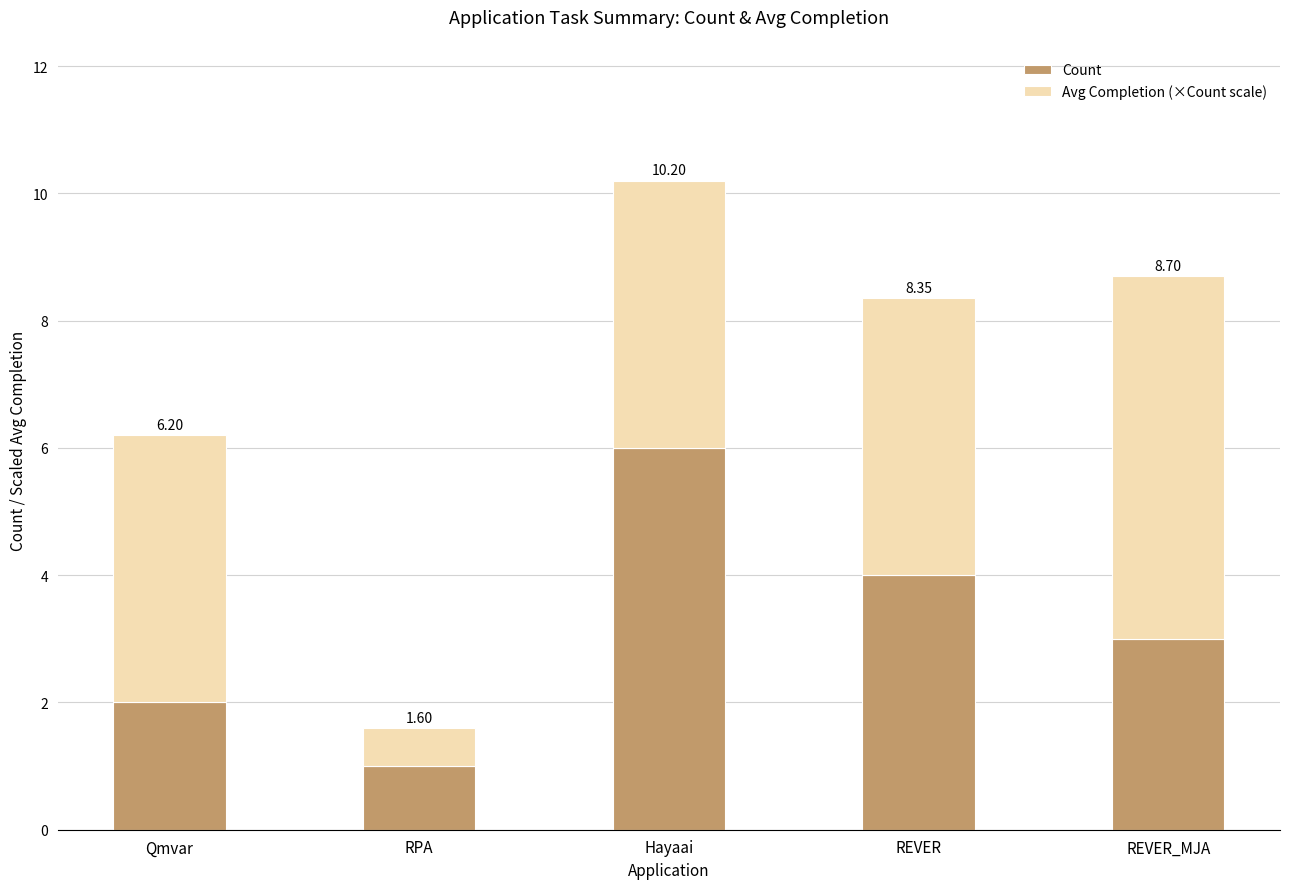

Between Qmvar and REVER_MJA, which series saw the biggest shift?

Avg Completion (×Count scale)